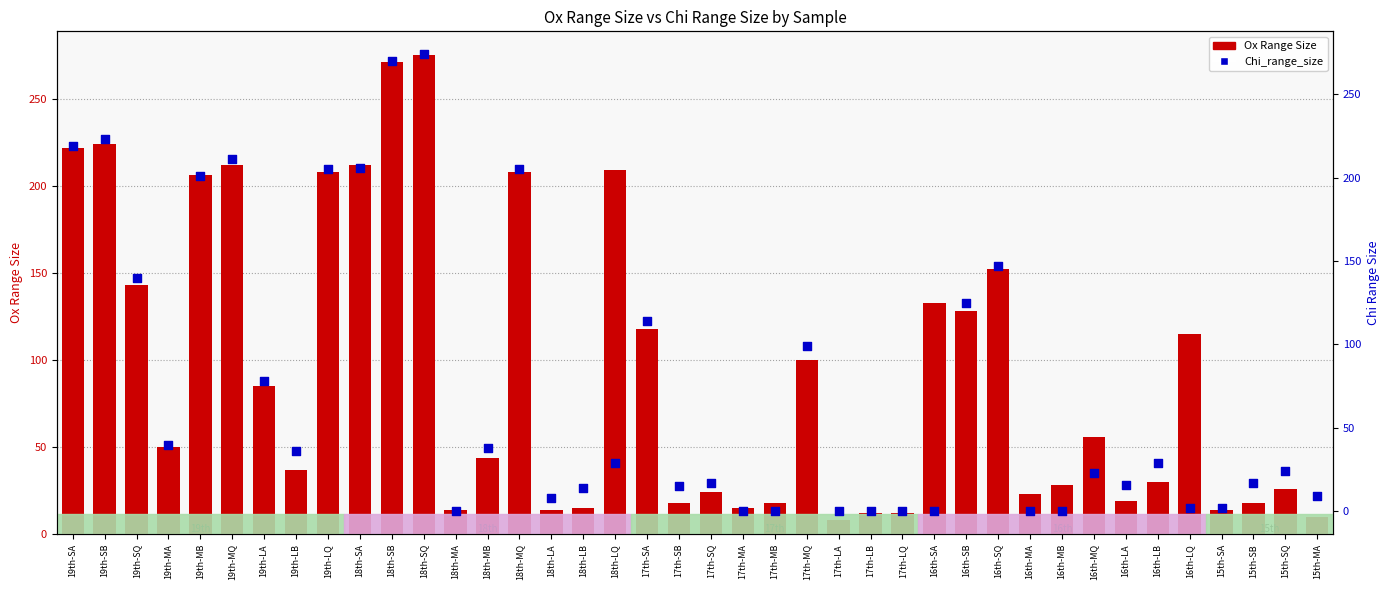

At which category is the sum across all series the highest?

18th-SQ